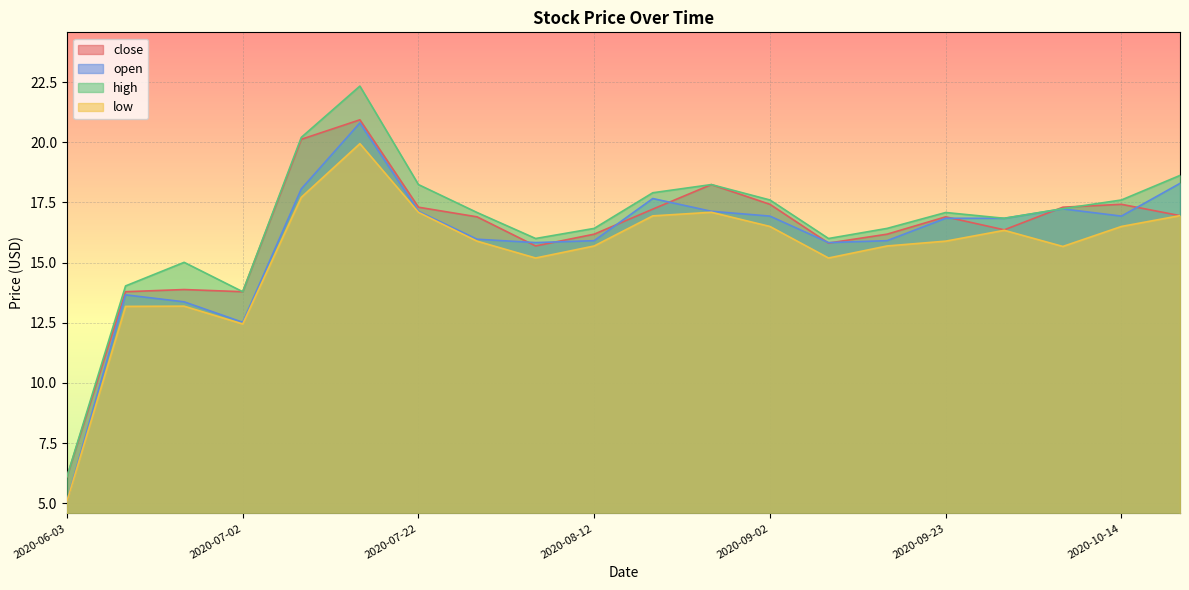

The value of low at 2020-10-14 is 16.5. True or false?

True